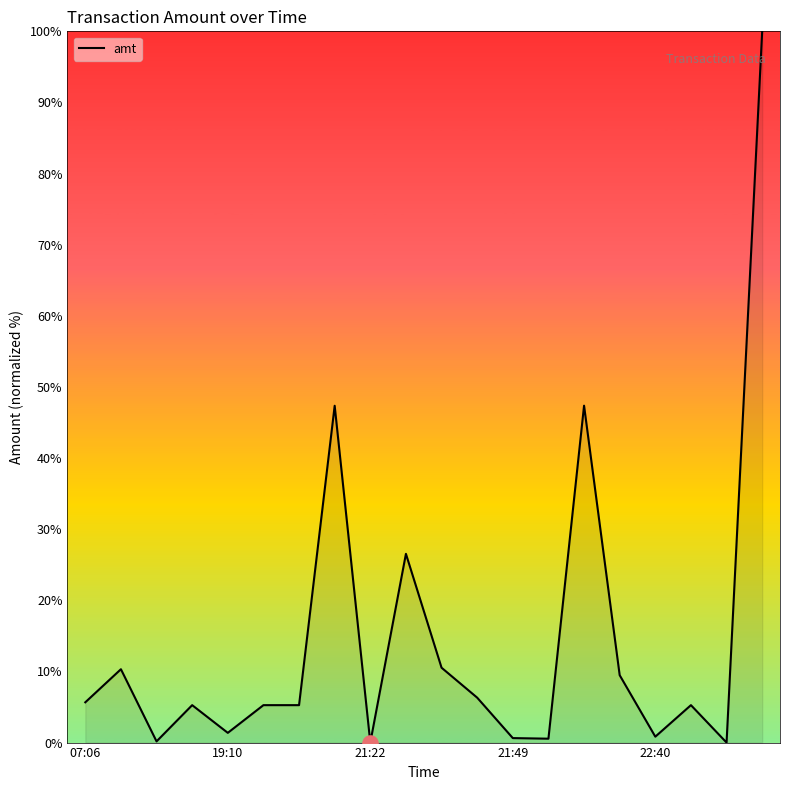

What is the difference between the maximum and minimum values?

100.0